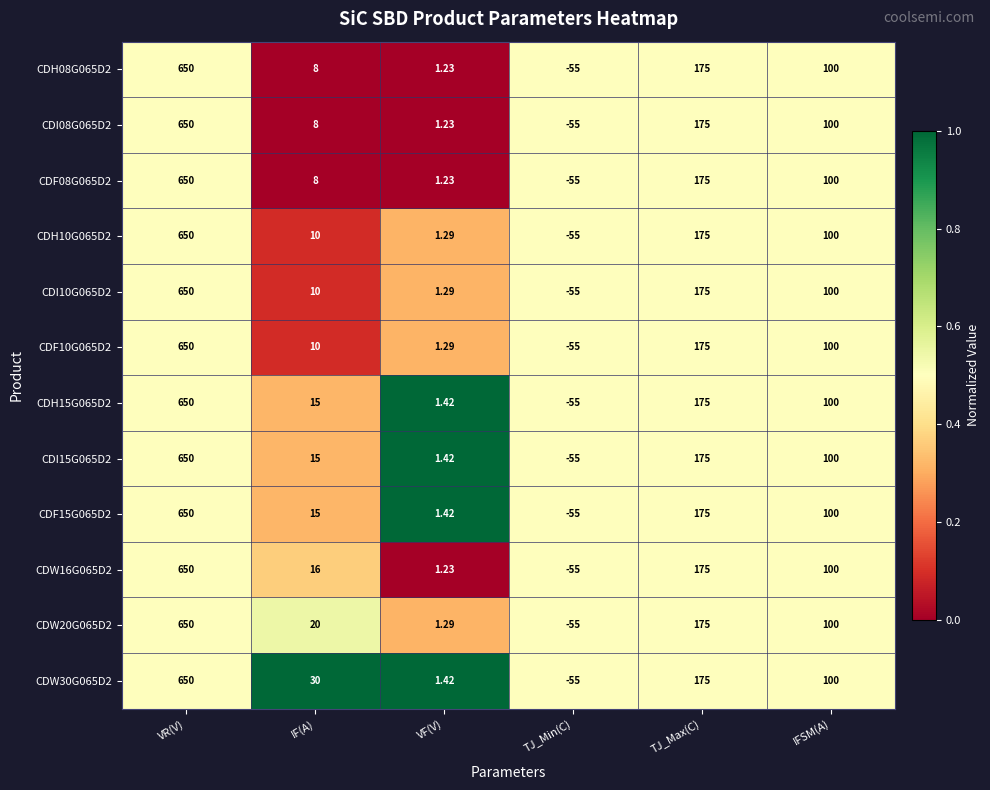

At which category is the sum across all series the highest?

VR(V)